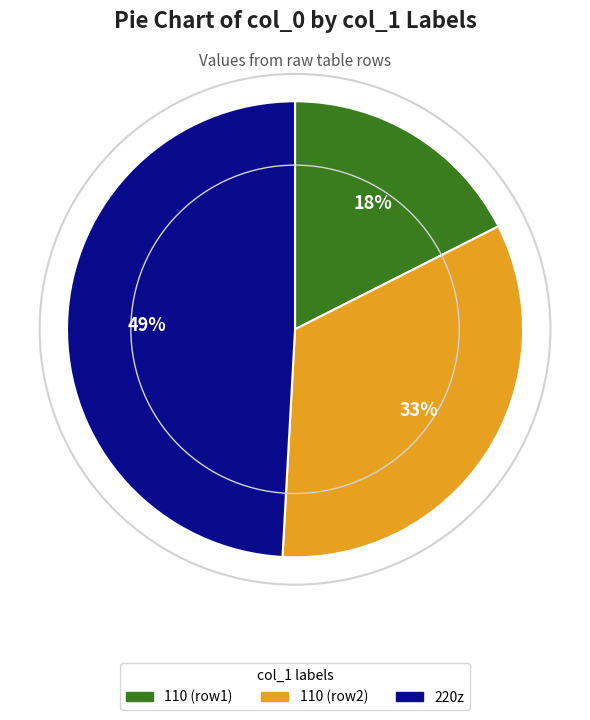

Which has a higher value, 110 (row1) or 110 (row2)?

110 (row2)